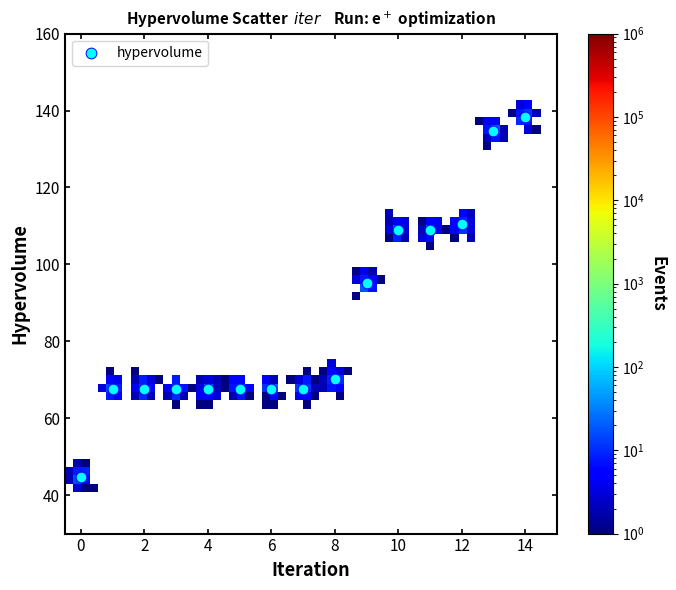

What Y value in the scatter plot is closest to 91?

95.1